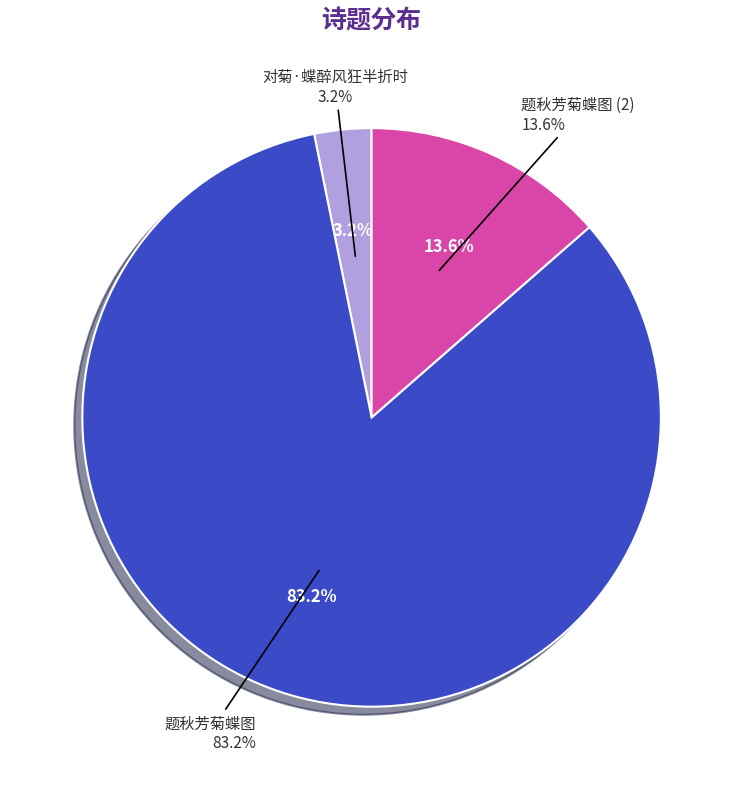

What portion of the pie excludes 对菊·蝶醉风狂半折时?

96.8%